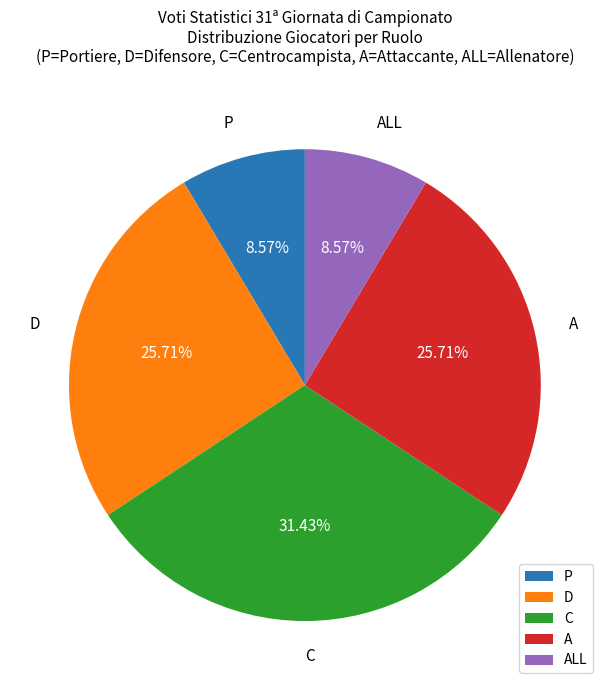

Is there any slice that represents more than half of the pie?

No